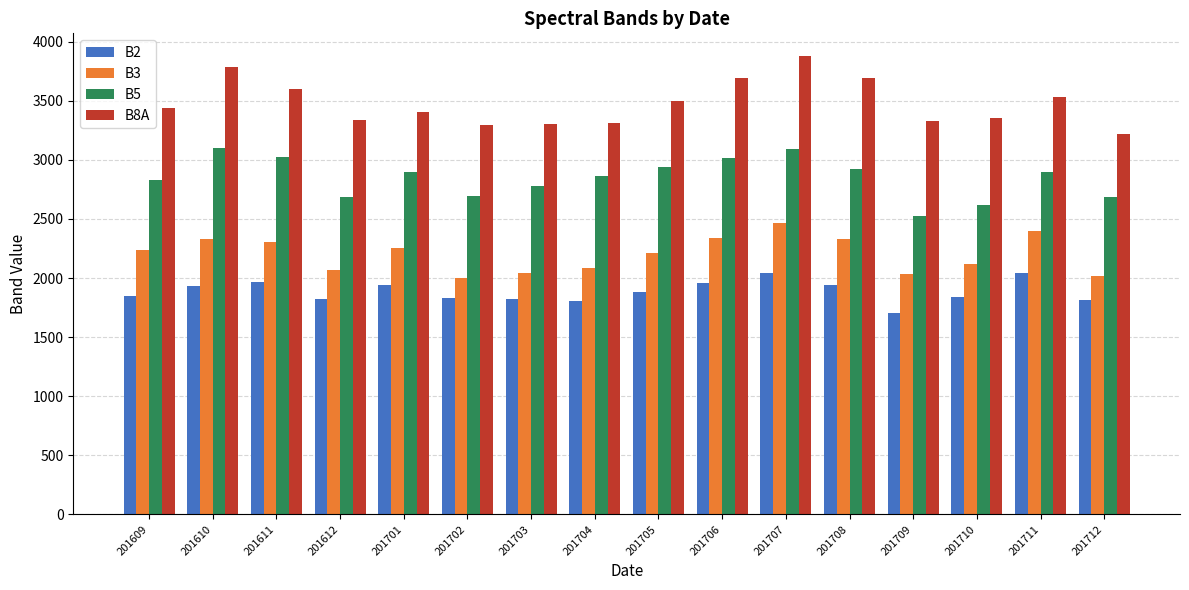

List the series in order of their peak value, lowest first.

B2, B3, B5, B8A